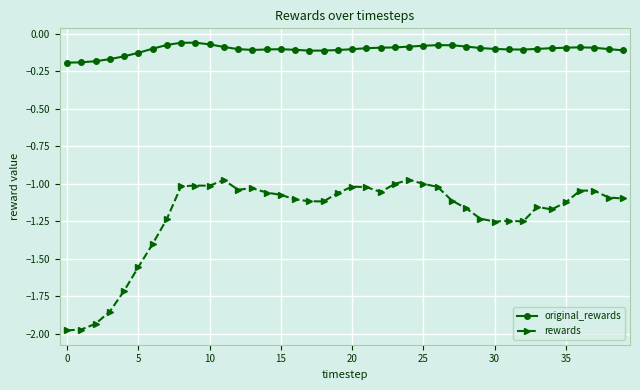

What is the difference between the second highest and minimum values in the rewards series?

1.0